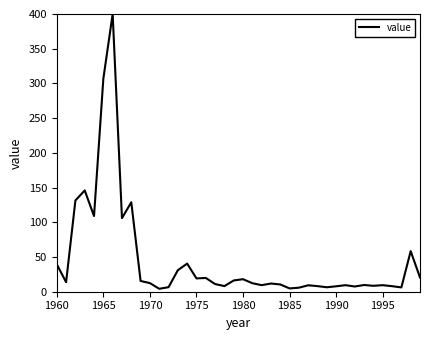

What is the maximum value shown in the chart?

400.0